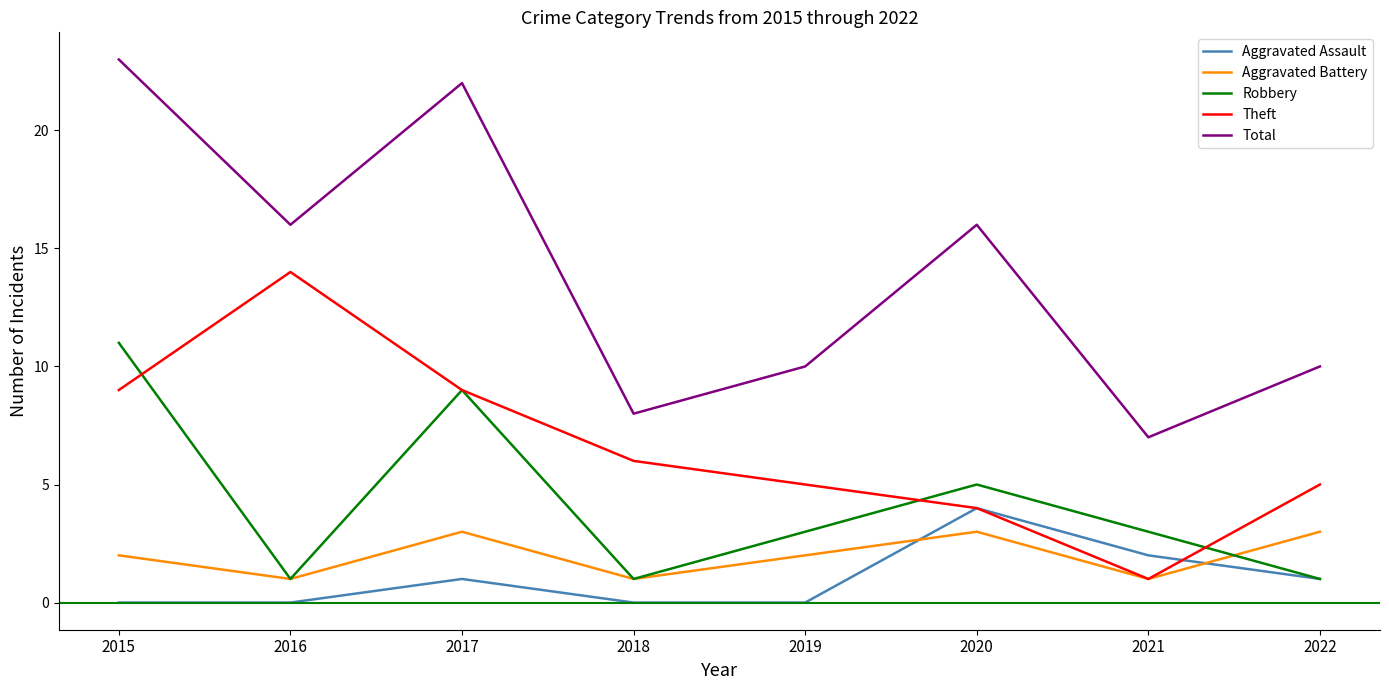

True or false: Robbery and Total intersect in this chart.

False